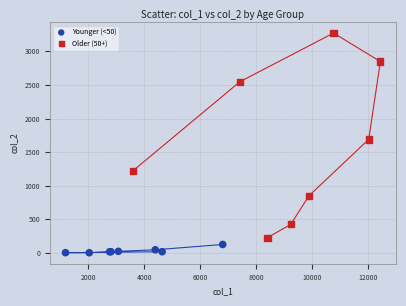

Which series has the largest Y range (max minus min)?

Older (50+)